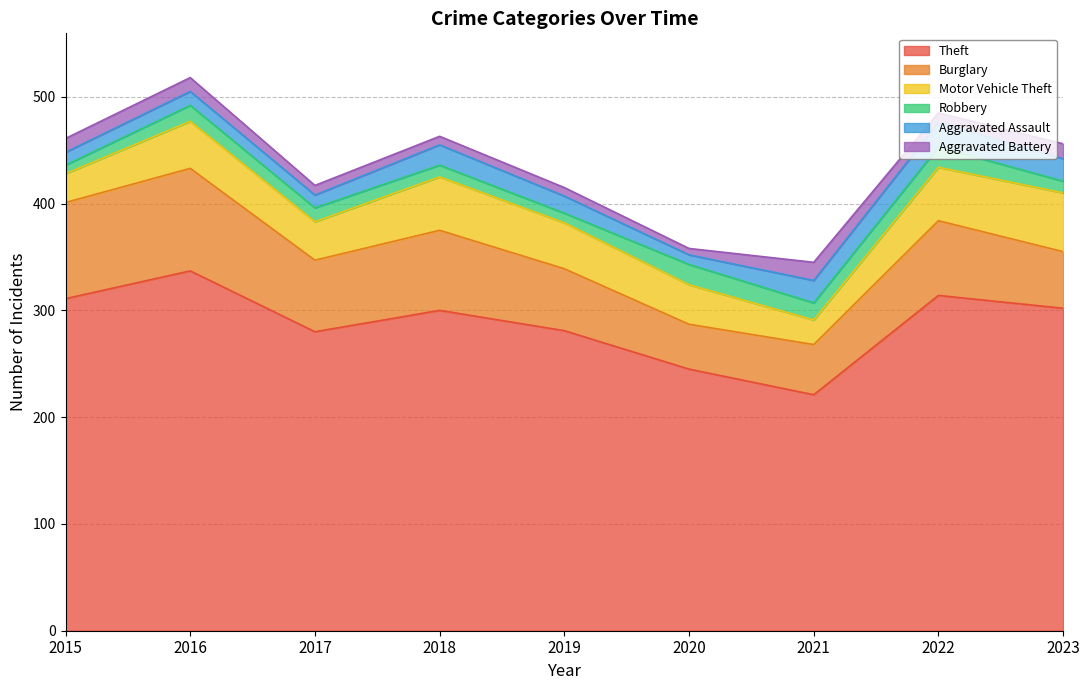

Reading left to right, what are all the values shown in this chart?

Theft: 311	337	280	300	281	245	221	314	302
Burglary: 90	96	67	75	58	42	47	70	53
Motor Vehicle Theft: 27	44	36	50	43	37	23	50	55
Robbery: 8	15	13	11	9	19	16	19	11
Aggravated Assault: 12	13	12	19	16	9	21	23	21
Aggravated Battery: 13	13	9	8	8	6	17	9	14